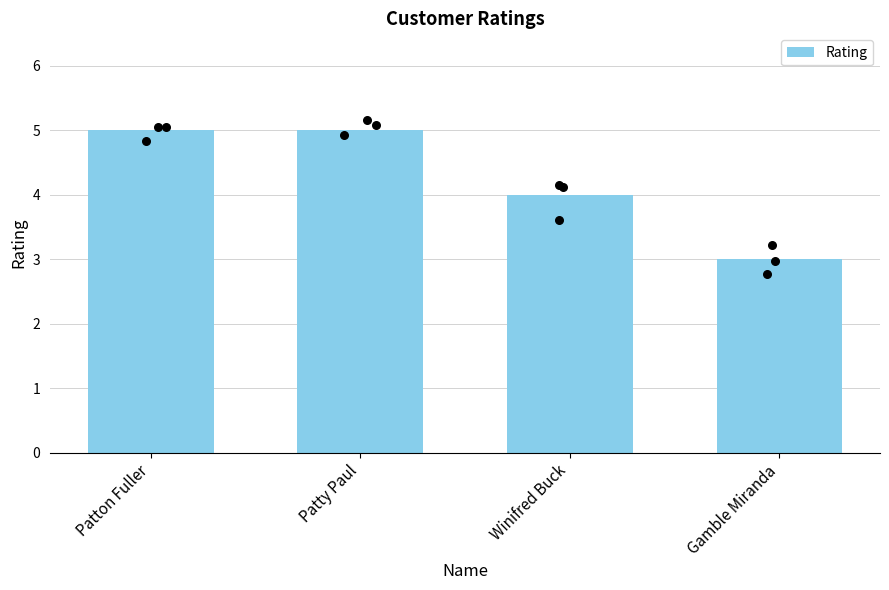

Between Winifred Buck and Patty Paul, which is larger?

Patty Paul